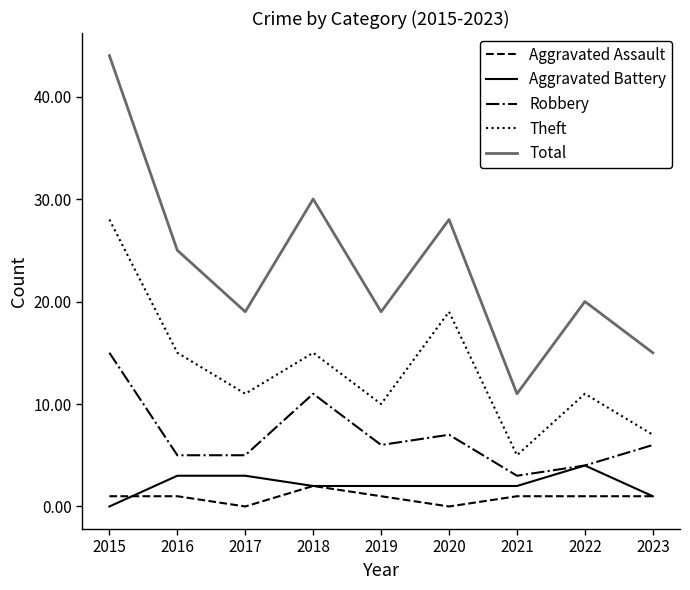

What is the difference between the maximum and minimum values in the Aggravated Assault series?

2